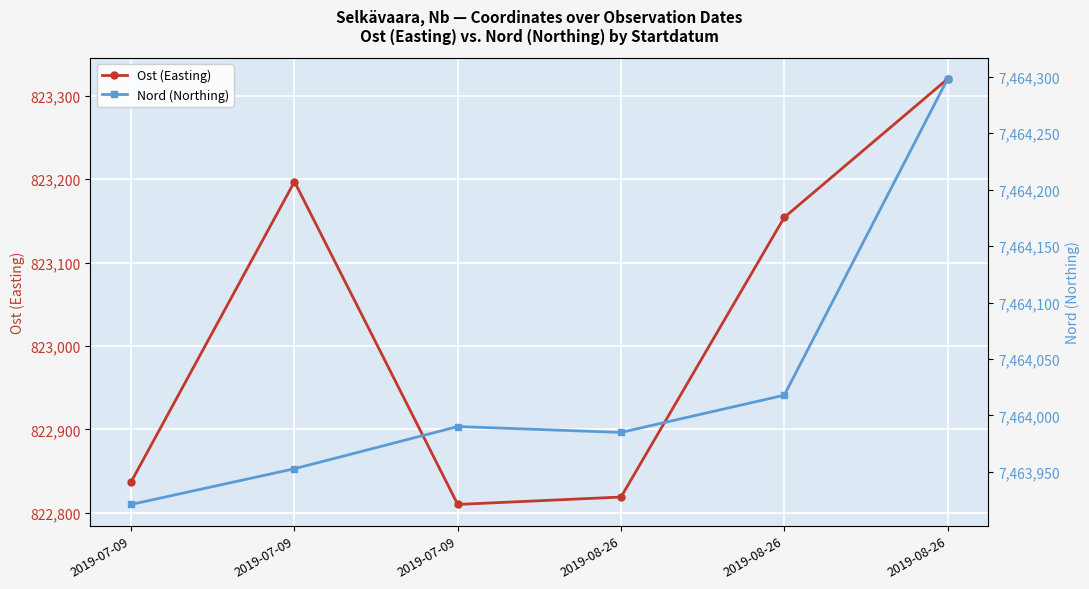

At which label does Nord (Northing) reach its peak?

2019-08-26